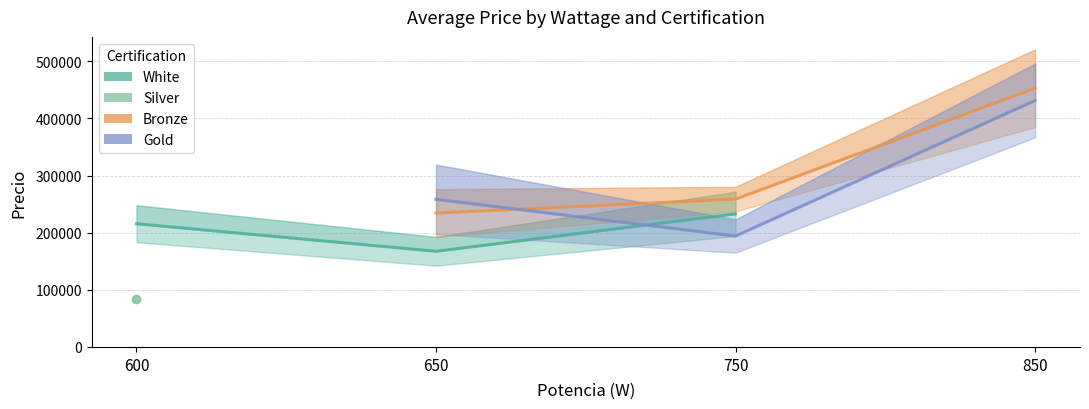

What is the maximum value shown in the chart?

452798.0